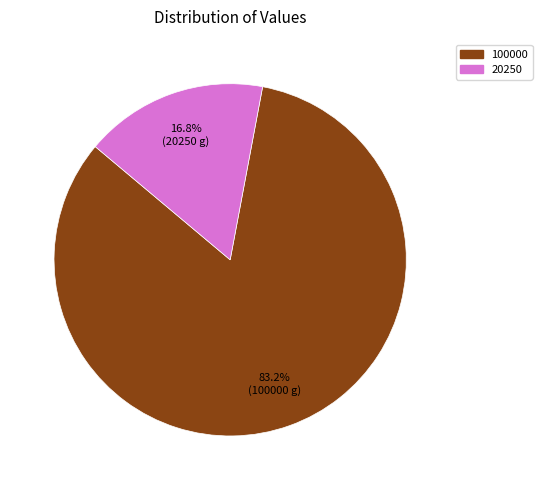

What percentage is the 20250 slice, to the nearest percent?

17%